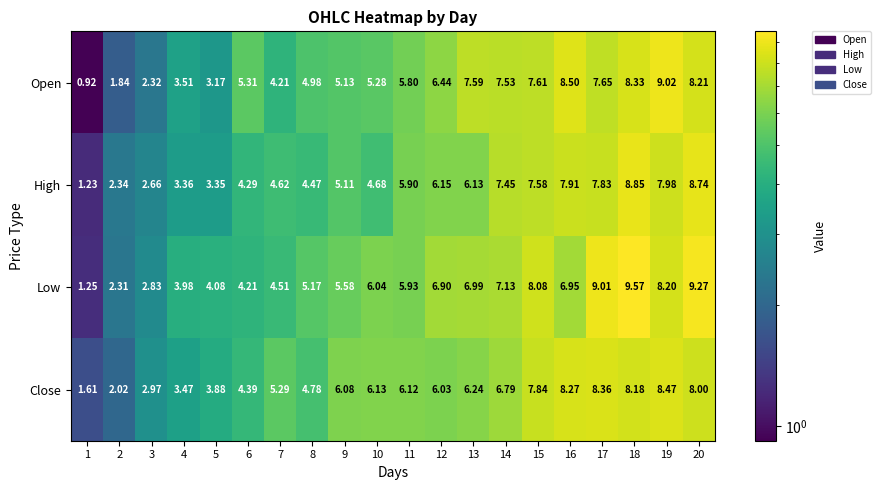

At which category is the sum across all series the highest?

18